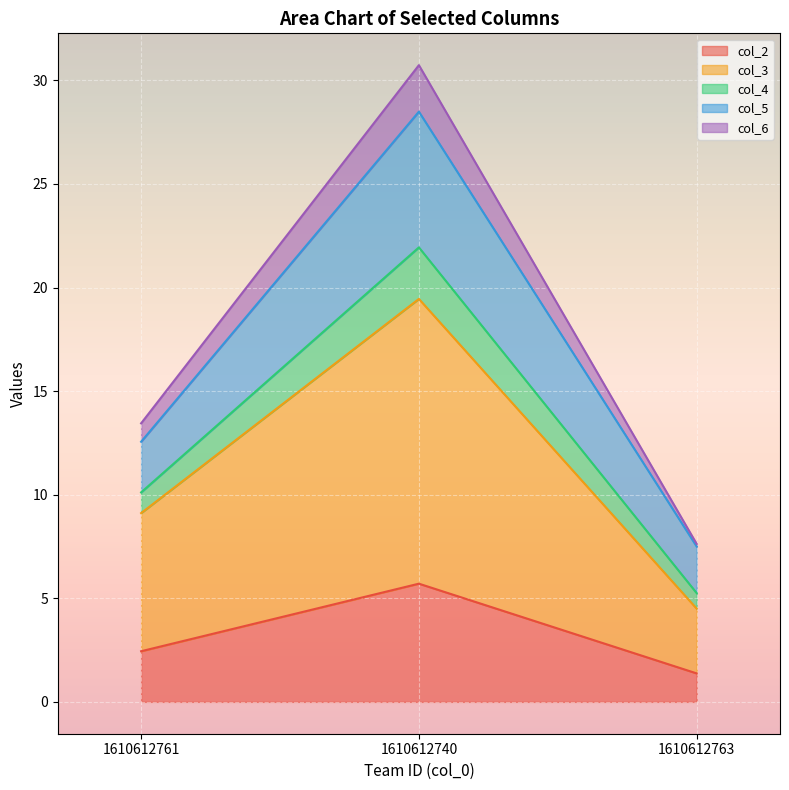

True or false: col_3 has a value of 1.8 at 1610612763.

False